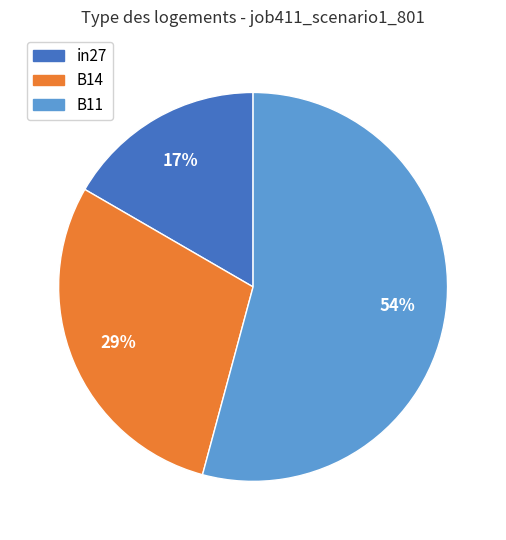

How many segments does this pie chart have?

3